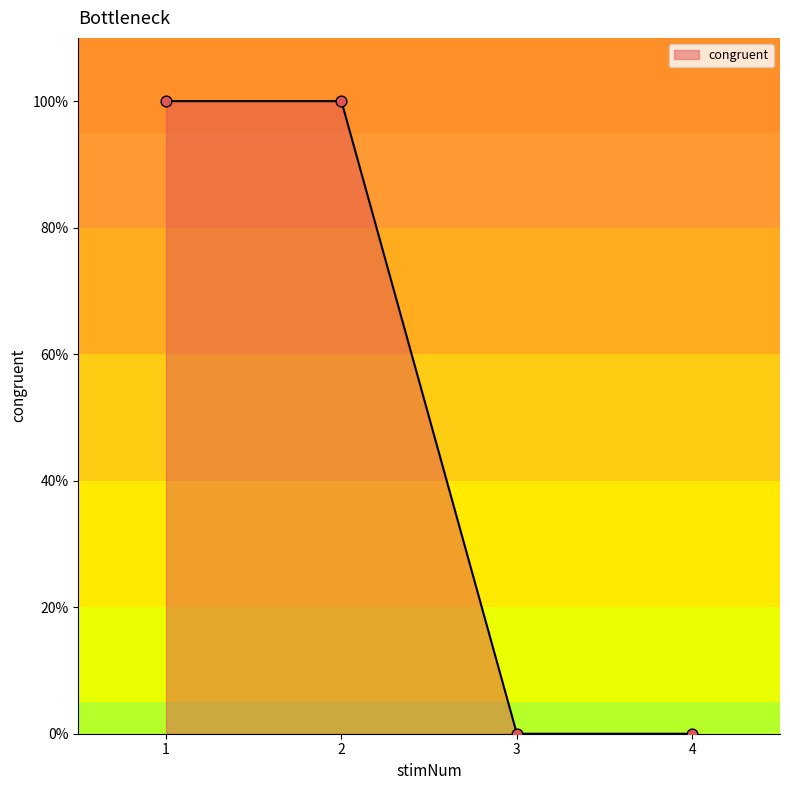

What is the change in value from 2 to 4?

-1